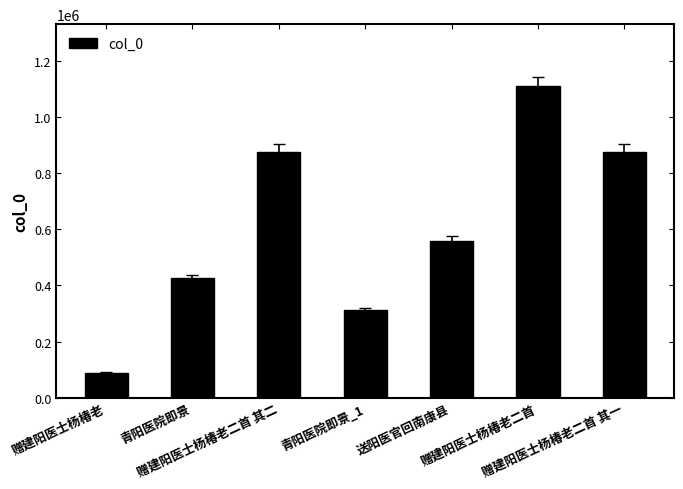

What is the value of the 7th bar from the left?

876071